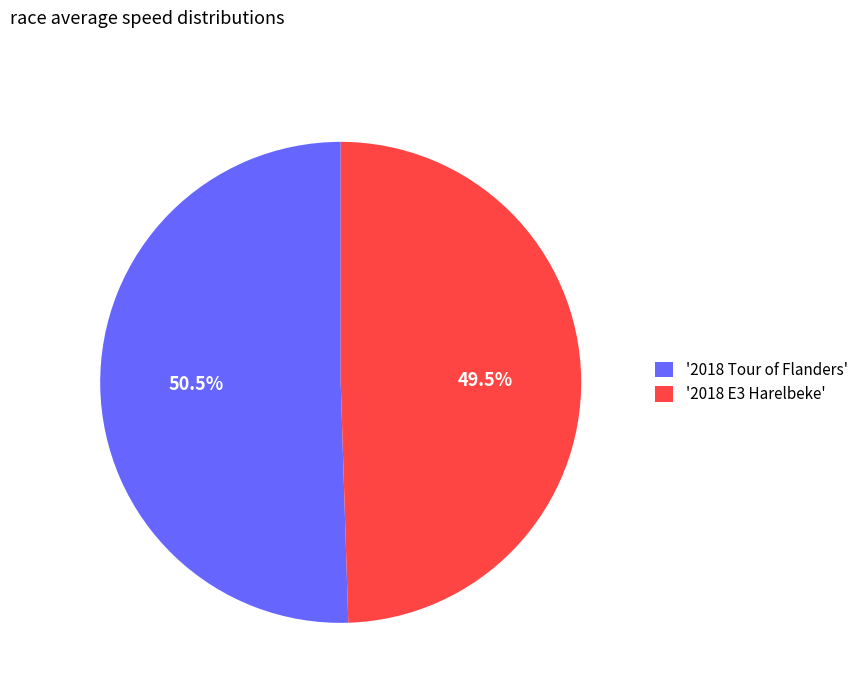

Which slice is the largest?

'2018 Tour of Flanders'